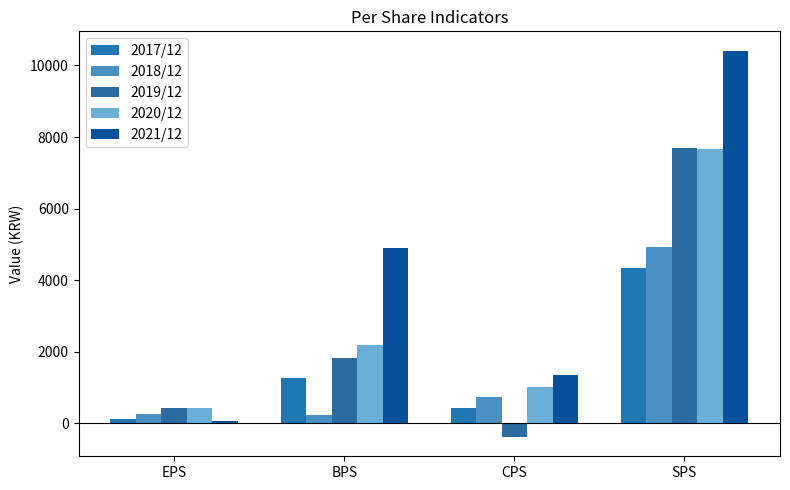

What is the value of the 2020/12 bar at the 3rd from the left?

1018